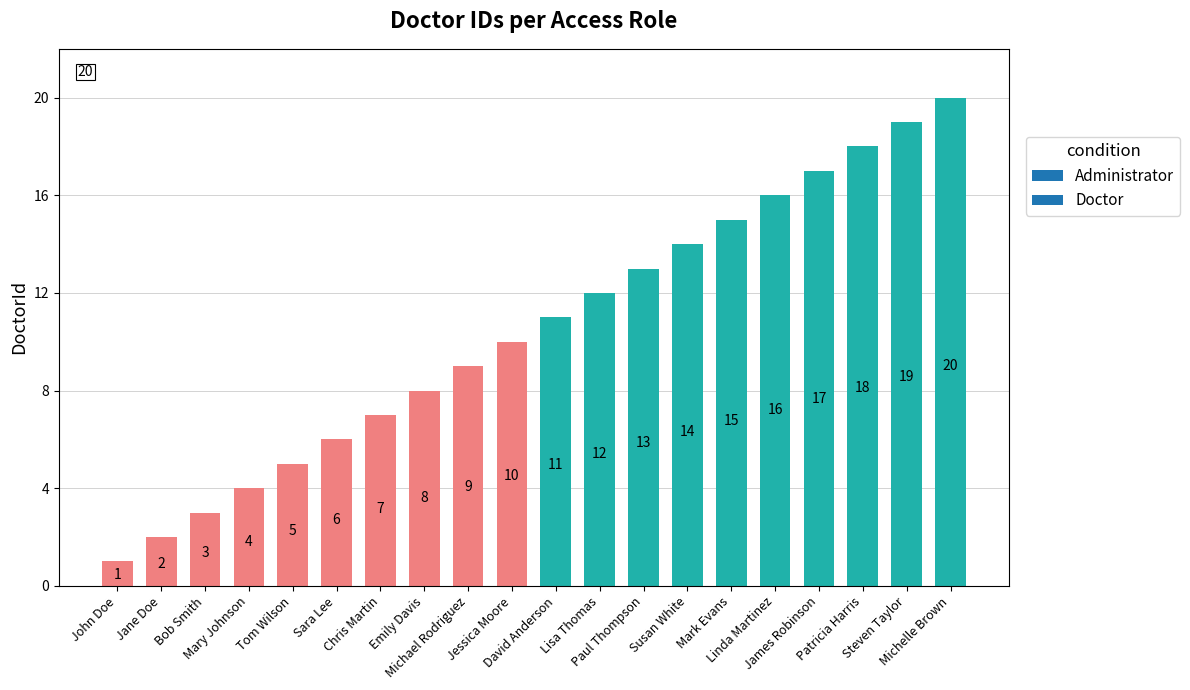

What is the greatest value displayed?

20